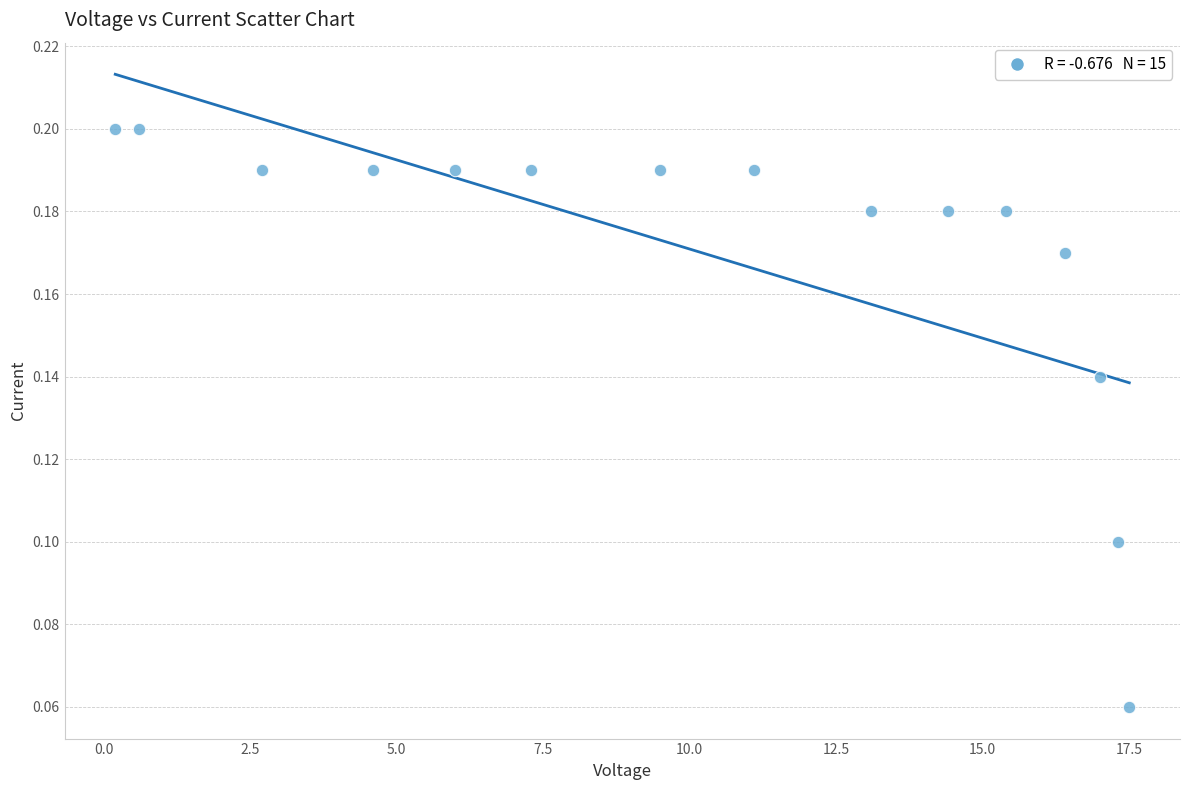

What is the range of X values (max minus min)?

17.3